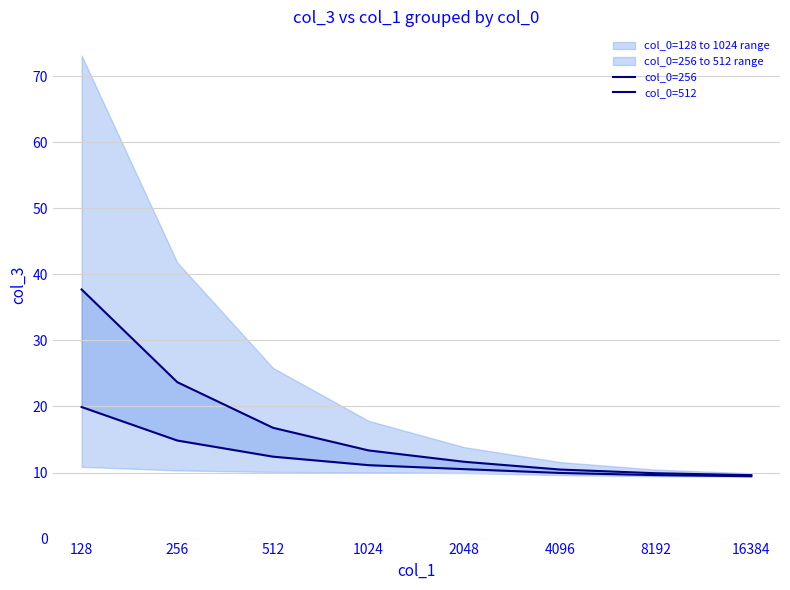

What is the average value of the col_0=256 series?

12.2